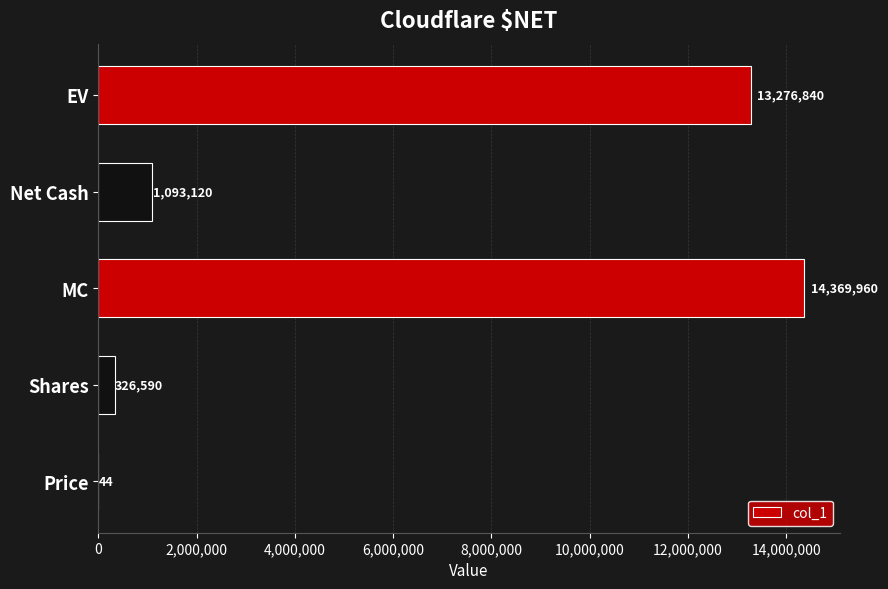

Where is the data nearest to the value 7185002?

EV